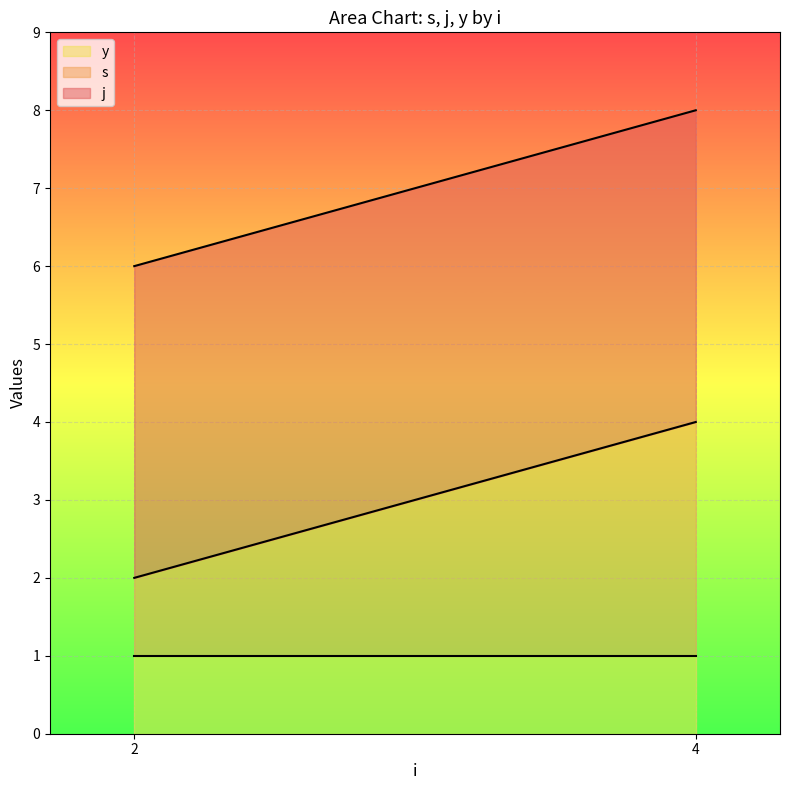

What is the total value across all series at 2?

6